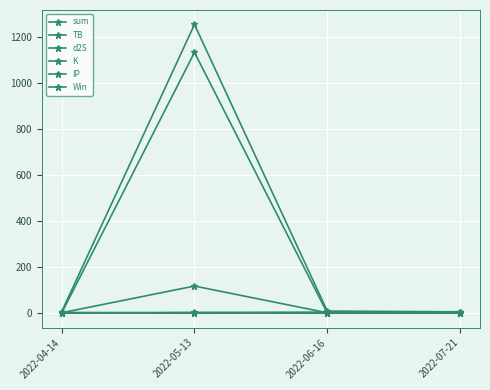

What is the difference between the maximum and minimum values in the K series?

2.8